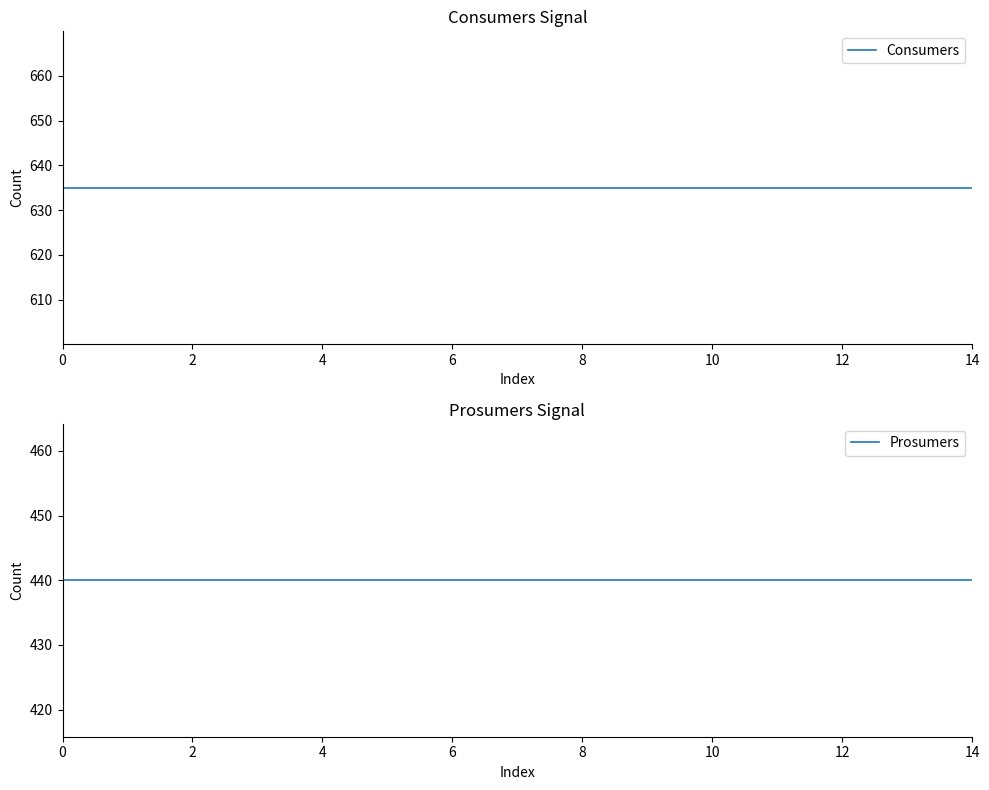

Reading right to left, extract all data points from this chart.

Consumers: 635	635	635	635	635	635	635	635	635	635	635	635	635	635	635
Prosumers: 440	440	440	440	440	440	440	440	440	440	440	440	440	440	440